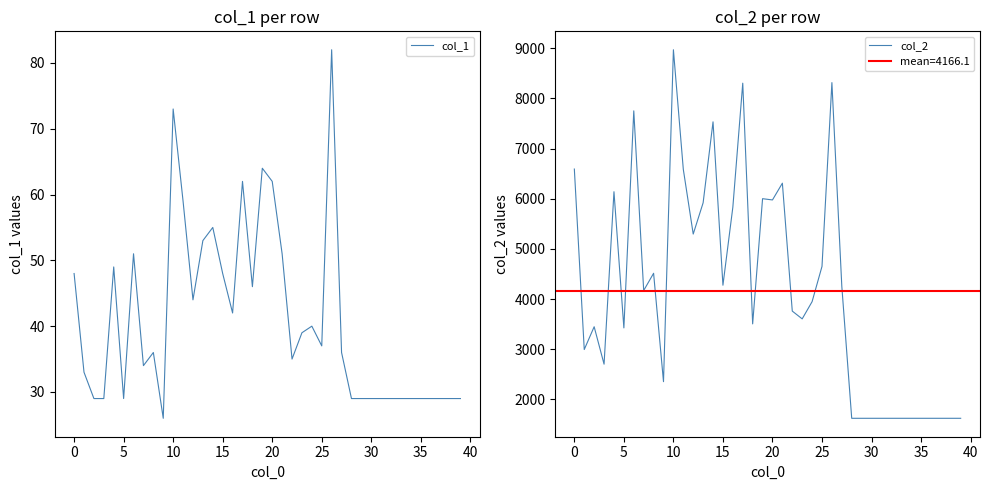

What is the label of the 13th point from the right?

27